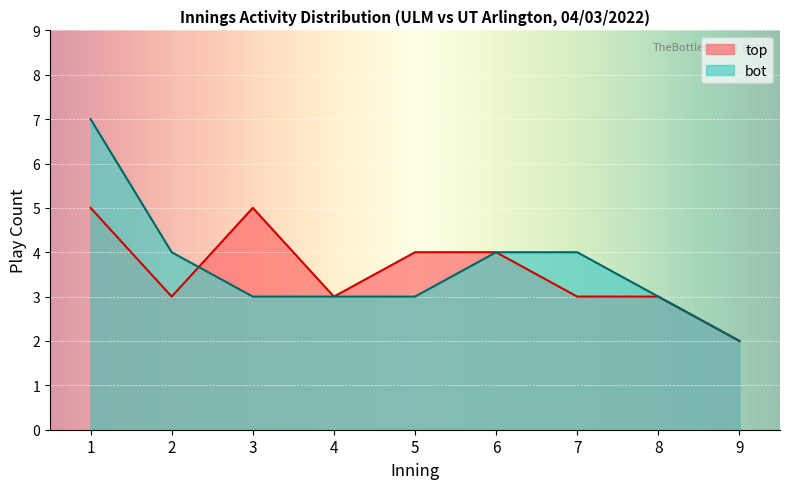

True or false: top has more than 2 interior local peaks.

False